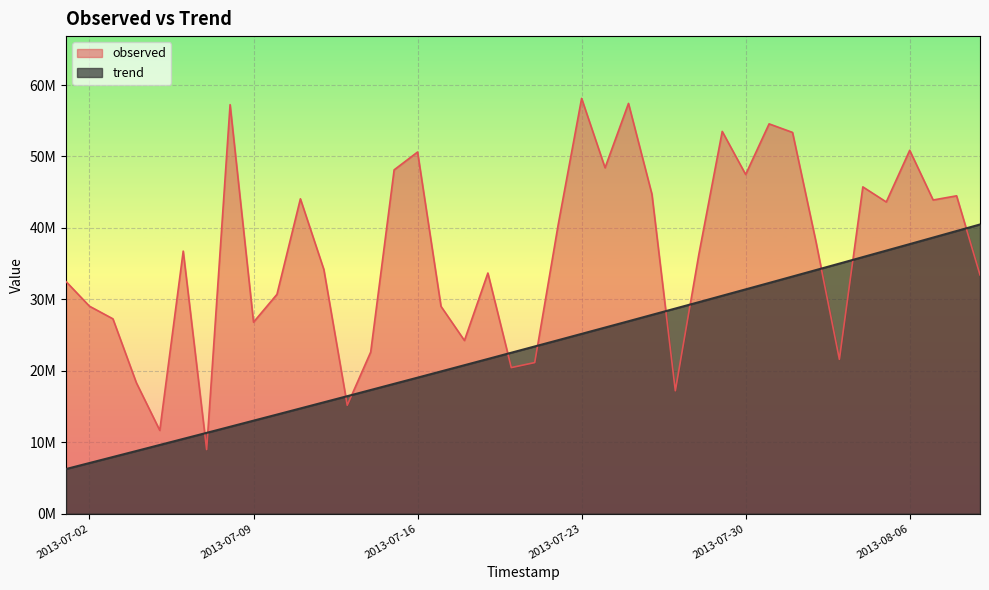

What is the greatest value displayed?

58136147.0